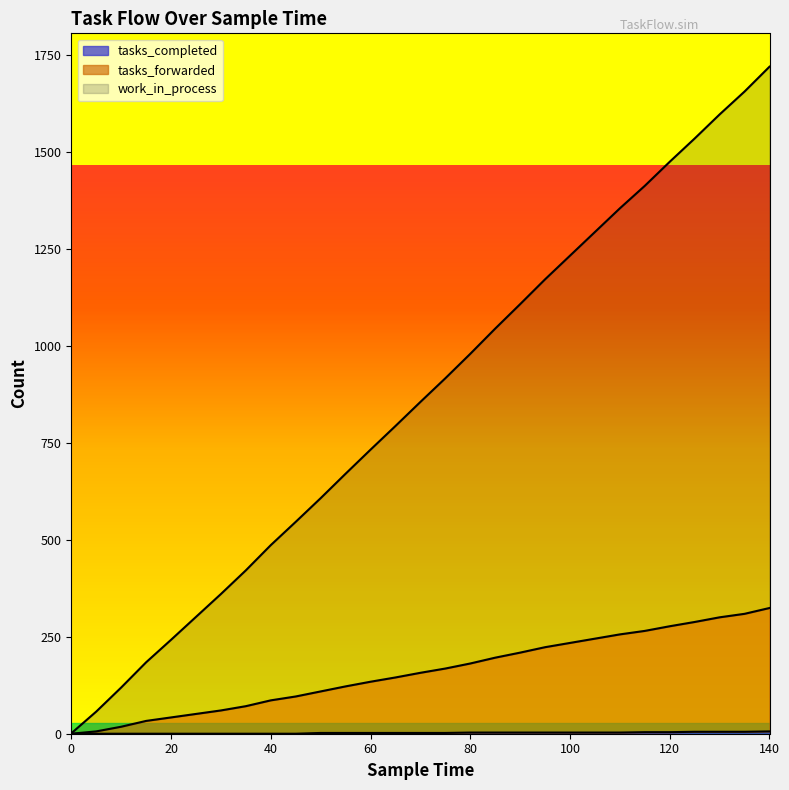

Count the number of categories in the chart.

29